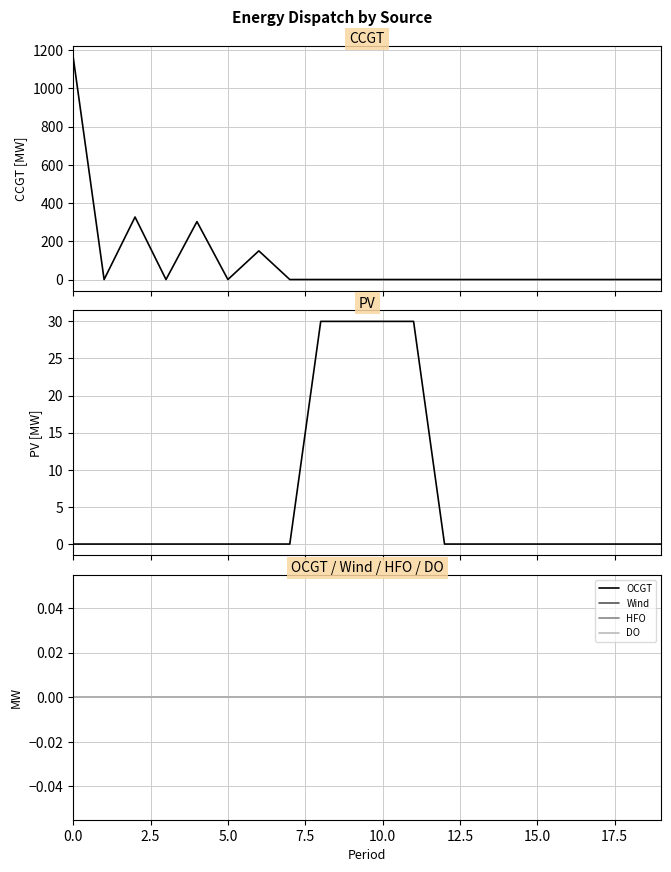

List the series in order of their peak value, lowest first.

OCGT, Wind, HFO, DO, PV, CCGT